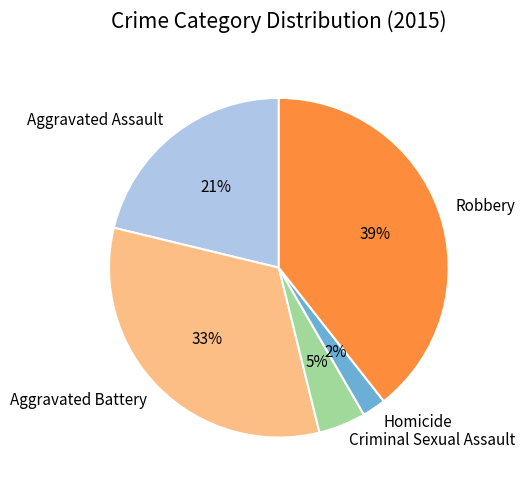

Between Aggravated Assault and Criminal Sexual Assault, which is larger?

Aggravated Assault